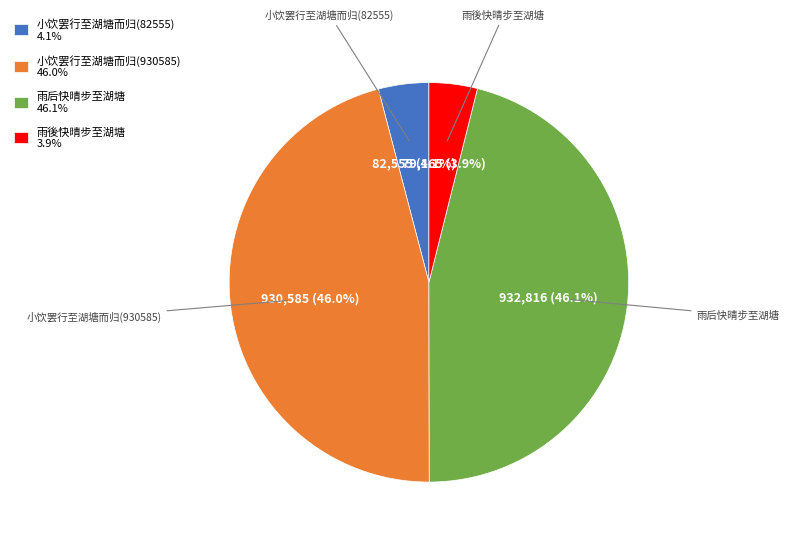

Count the number of slices in the pie.

4